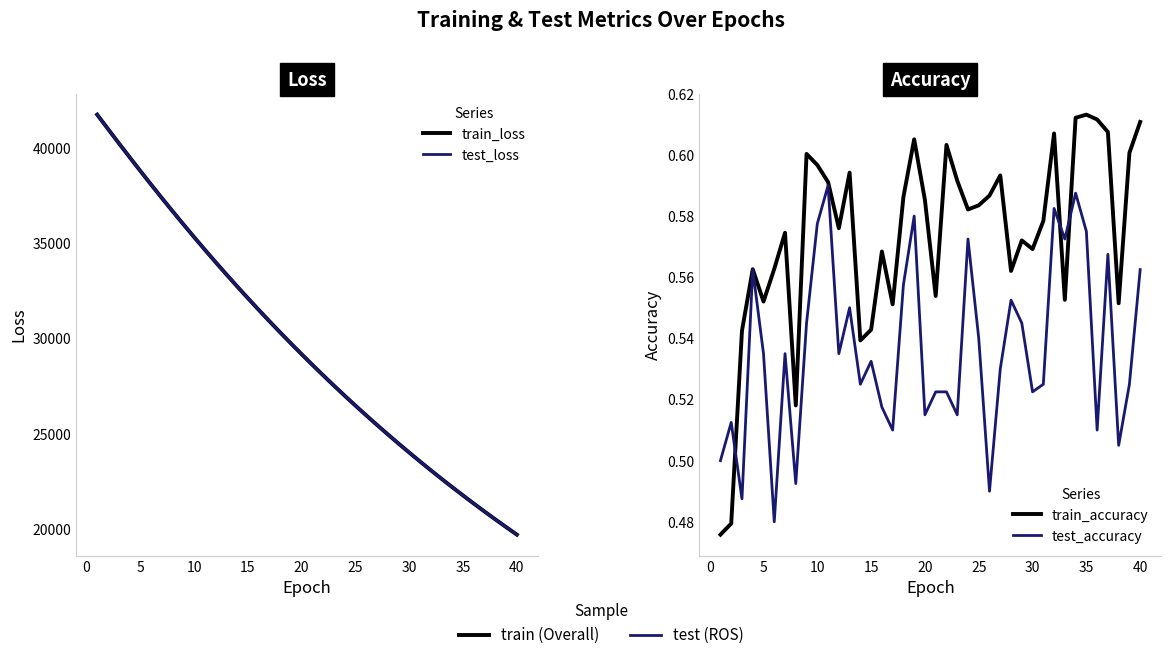

Which series changed the most between 25 and 15?

test_loss